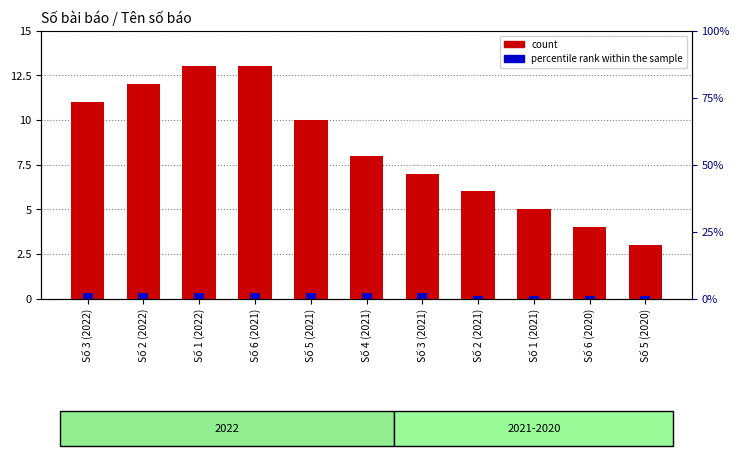

Count the percentile rank within the sample values in the range 0 to 1.

11